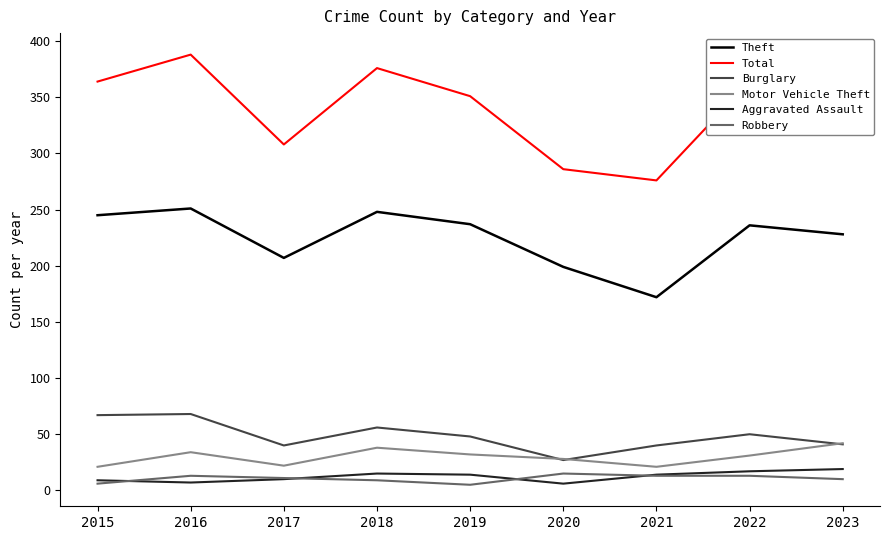

What is the difference between the highest and lowest values at 2017?

298